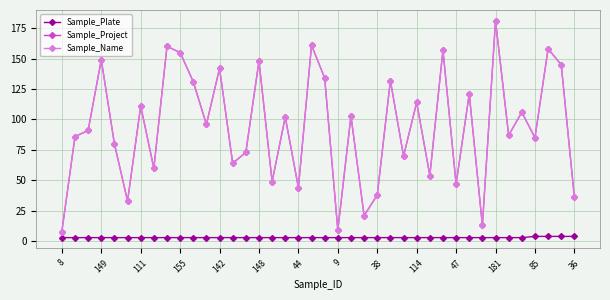

Which series has the largest range (max minus min)?

Sample_Project